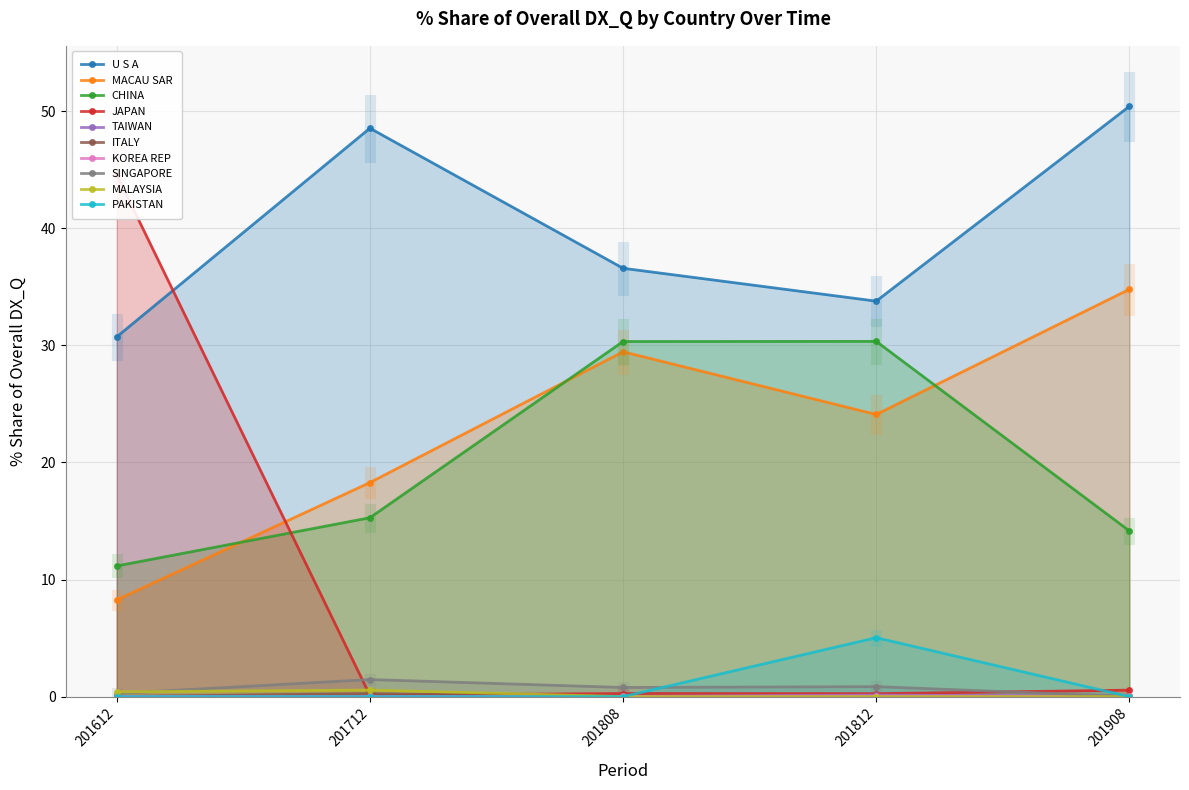

What is the label of the 9th point from the right?

MACAU SAR